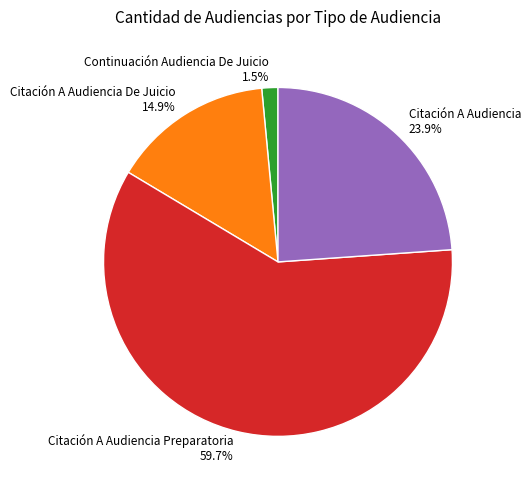

How many segments does this pie chart have?

4